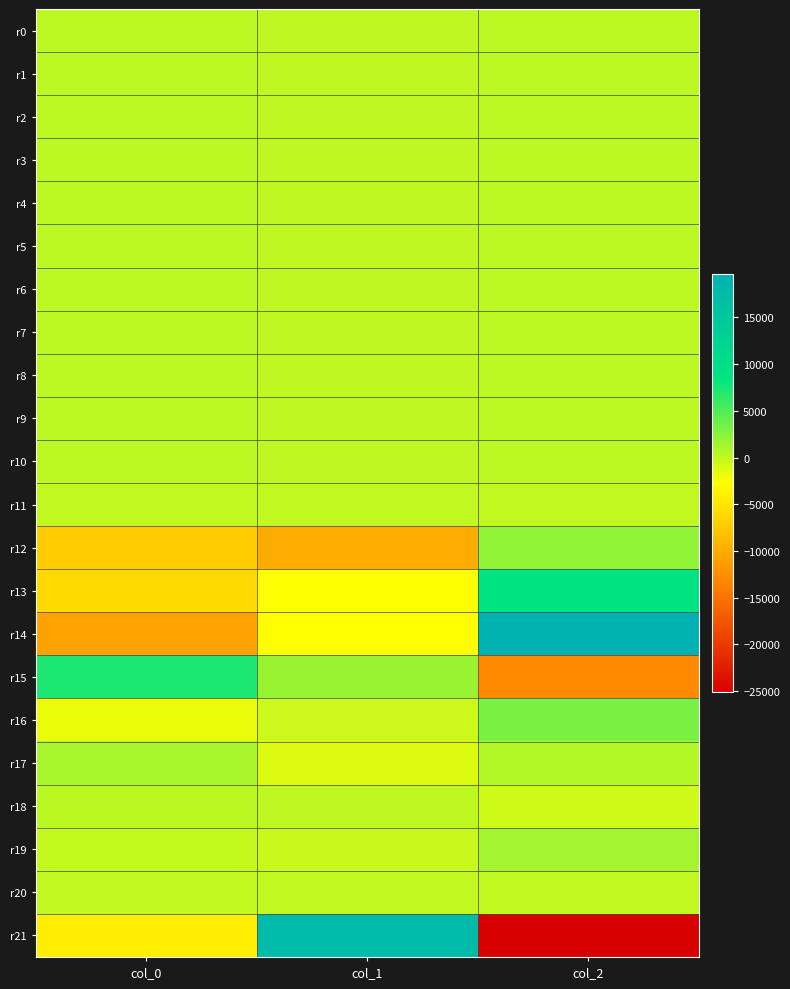

Reading right to left, extract all data points from this chart.

r0: col_2=187.6	col_1=126.5	col_0=183.2
r1: col_2=186.3	col_1=125.9	col_0=183.7
r2: col_2=188.8	col_1=125.6	col_0=183.1
r3: col_2=188.0	col_1=127.7	col_0=184.0
r4: col_2=187.2	col_1=128.9	col_0=184.0
r5: col_2=188.0	col_1=130.1	col_0=183.8
r6: col_2=188.0	col_1=130.5	col_0=182.4
r7: col_2=189.5	col_1=130.0	col_0=184.1
r8: col_2=190.0	col_1=131.2	col_0=184.6
r9: col_2=190.1	col_1=129.6	col_0=182.7
r10: col_2=189.3	col_1=130.6	col_0=181.9
r11: col_2=-0.9	col_1=0.6	col_0=0.8
r12: col_2=2088.2	col_1=-9964.2	col_0=-7174.4
r13: col_2=8990.0	col_1=-2589.0	col_0=-5985.3
r14: col_2=19684.6	col_1=-2780.9	col_0=-10850.0
r15: col_2=-12957.7	col_1=1744.5	col_0=7203.7
r16: col_2=3197.4	col_1=-429.7	col_0=-1785.5
r17: col_2=627.4	col_1=-1188.3	col_0=1118.4
r18: col_2=-536.2	col_1=108.8	col_0=268.7
r19: col_2=1249.2	col_1=-345.1	col_0=-105.2
r20: col_2=-6.3	col_1=-6.2	col_0=14.5
r21: col_2=-25123.4	col_1=17925.1	col_0=-4190.3